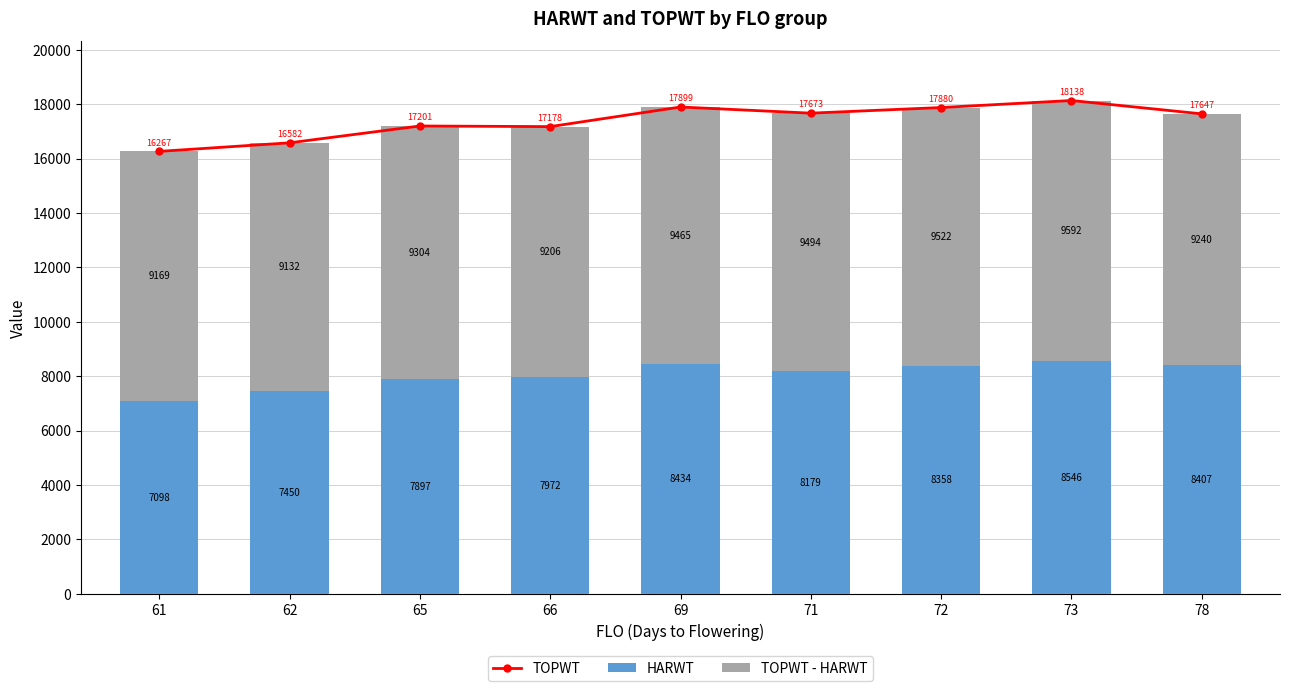

What is the sum of all TOPWT - HARWT values?

84124